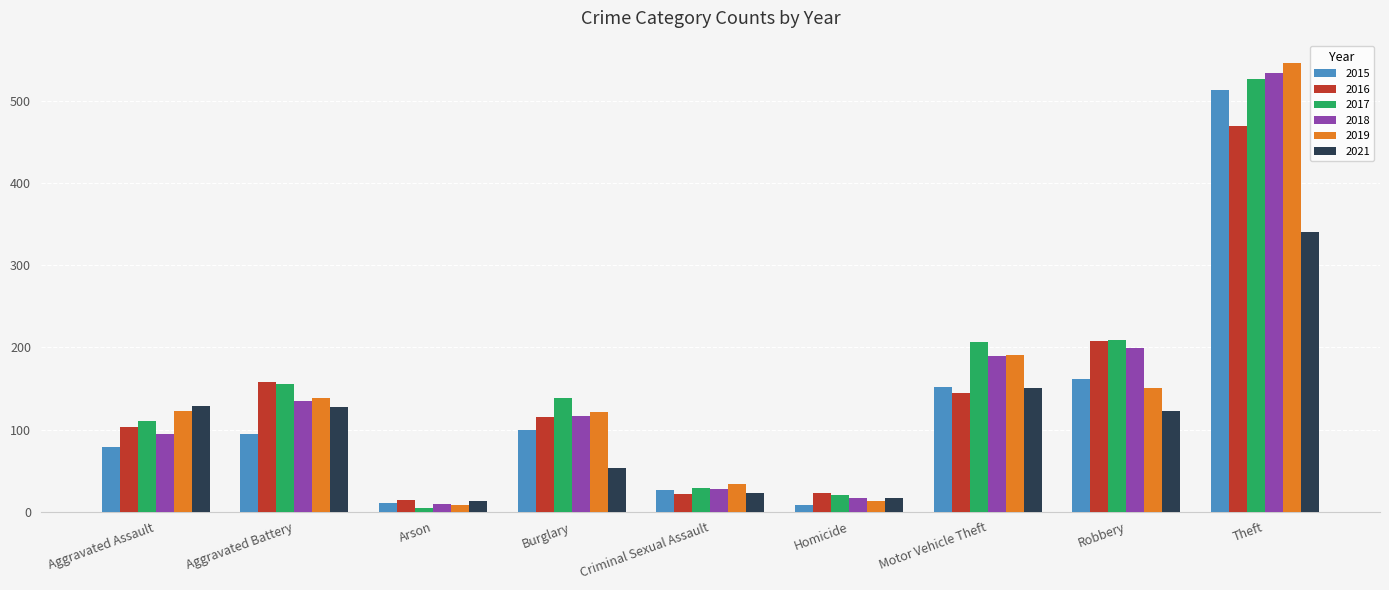

The value of 2015 at Robbery is 161. True or false?

True